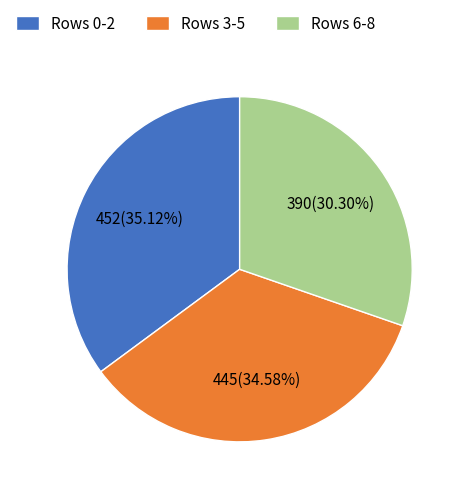

Which has a higher value, Rows 6-8 or Rows 3-5?

Rows 3-5